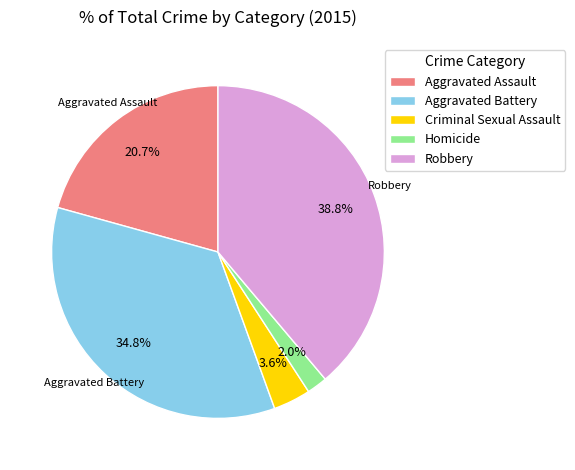

Rank the categories by value from lowest to highest.

Homicide, Criminal Sexual Assault, Aggravated Assault, Aggravated Battery, Robbery